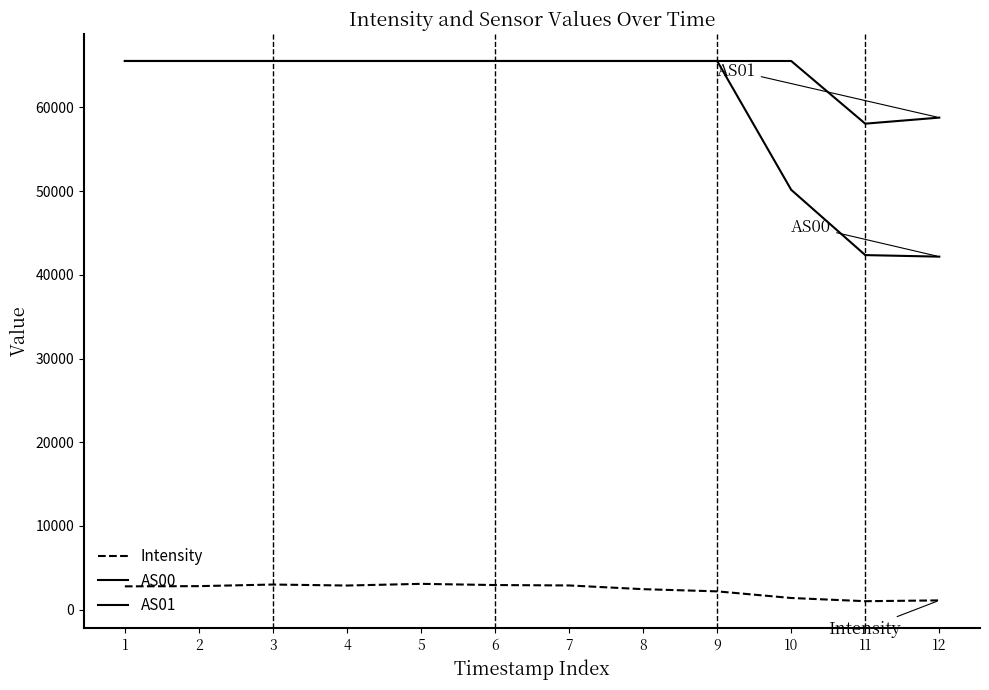

What is the value of the AS00 point at the 3rd from the left?

65535.0